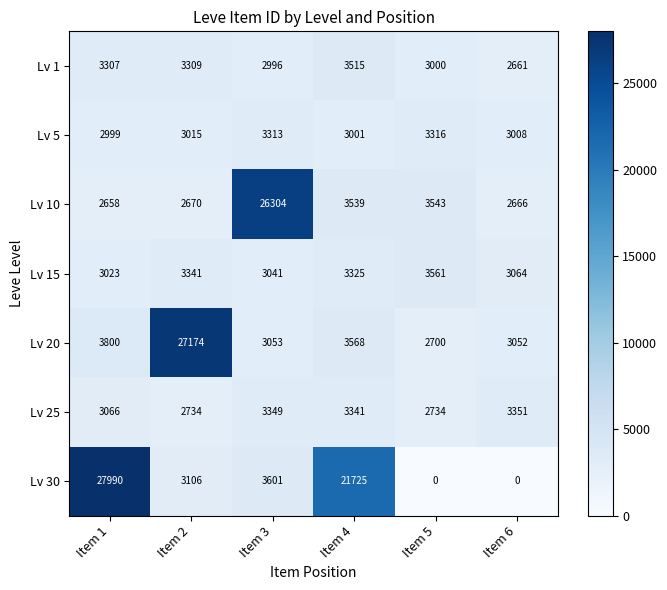

At how many categories does at least one series exceed 9565?

4